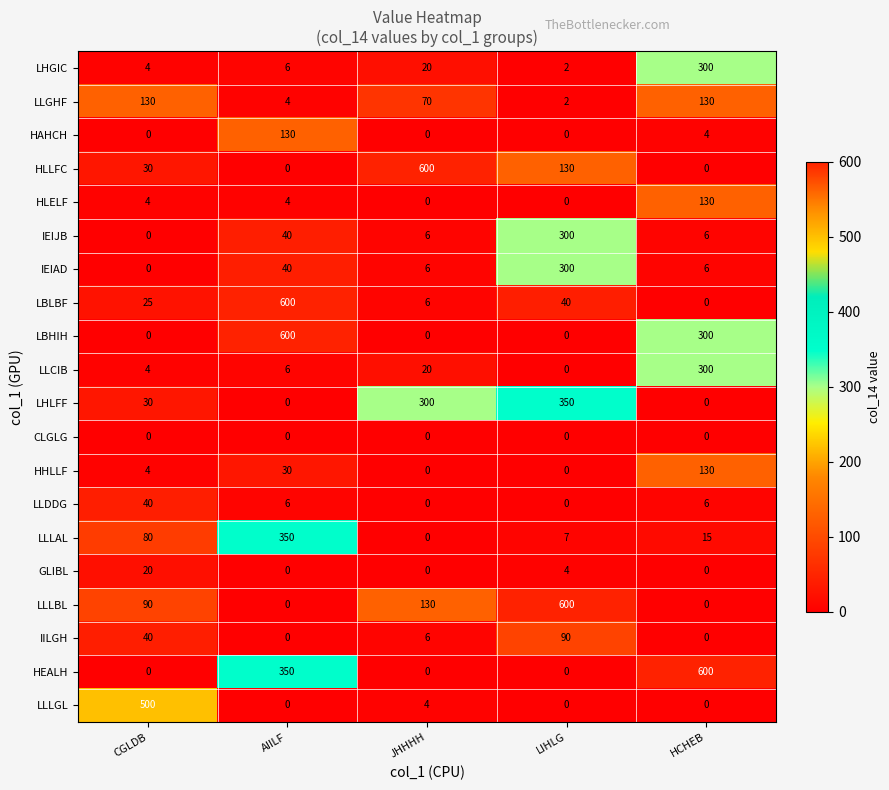

What is the spread (max minus min) of values at CGLDB?

500